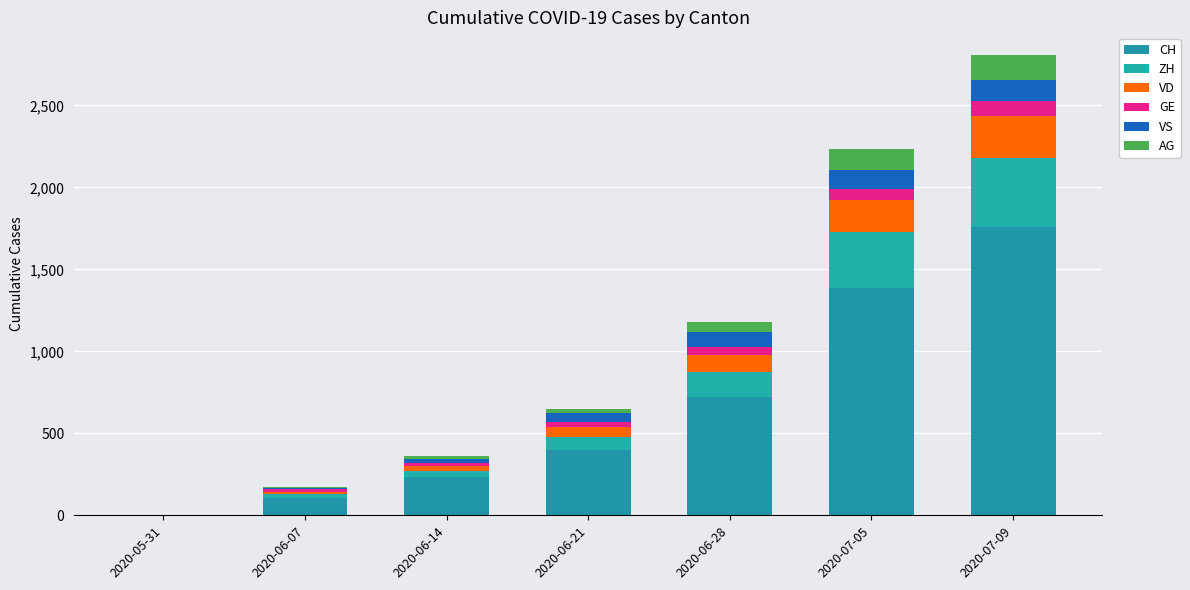

List the series in order of their peak value, highest first.

CH, ZH, VD, AG, VS, GE